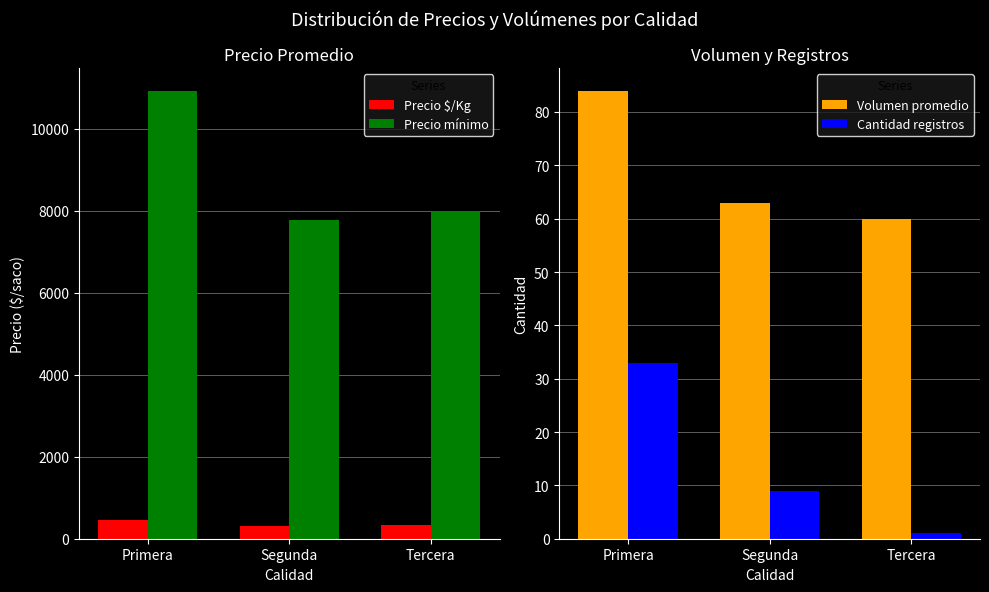

Is it true that Precio mínimo equals 7778 at Segunda?

True